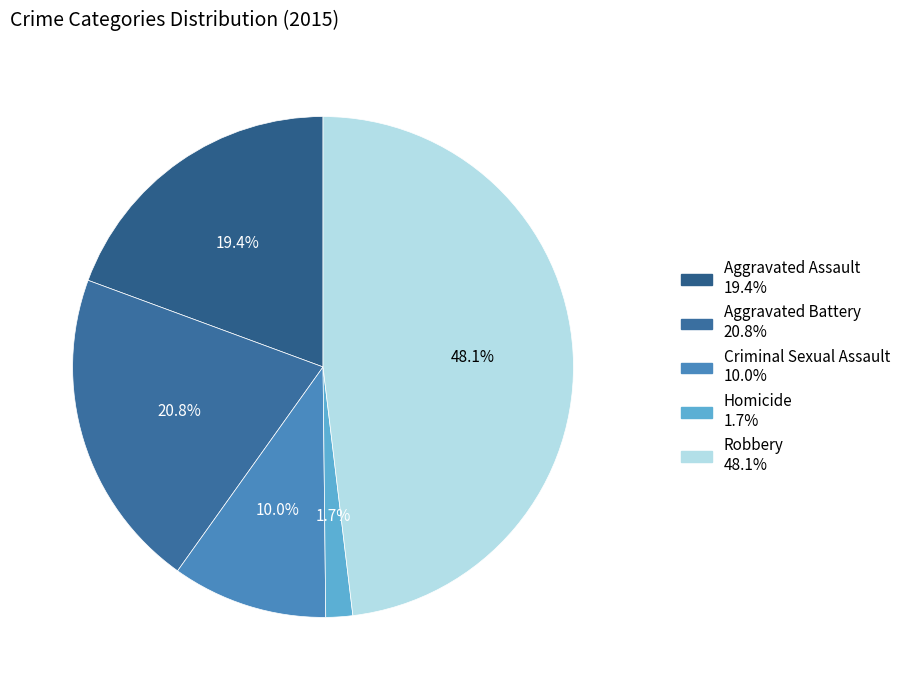

To the nearest percent, what percentage of the pie is Criminal Sexual Assault?

10%